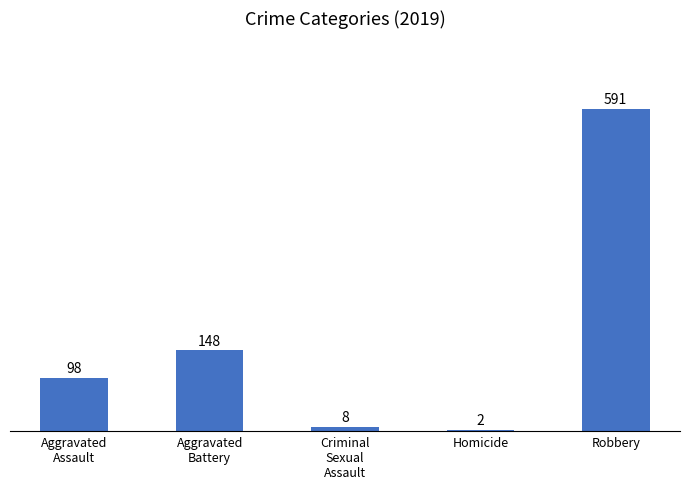

What is the change in value from Homicide to Robbery?

+589